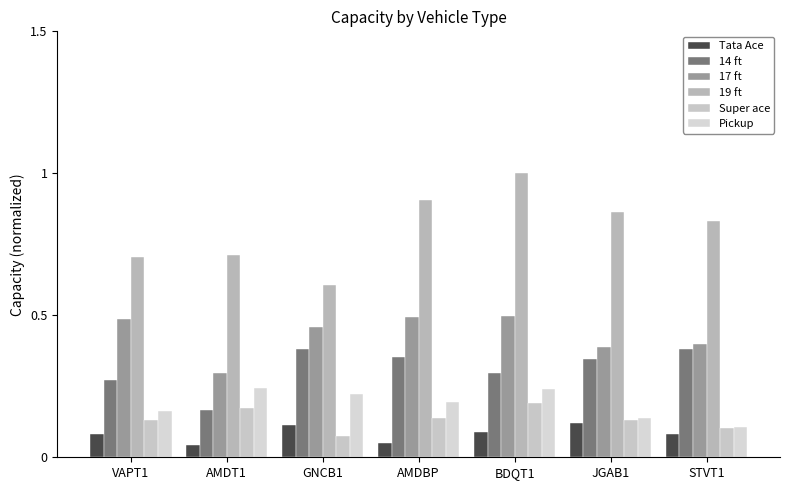

How many bars are there in each group?

6